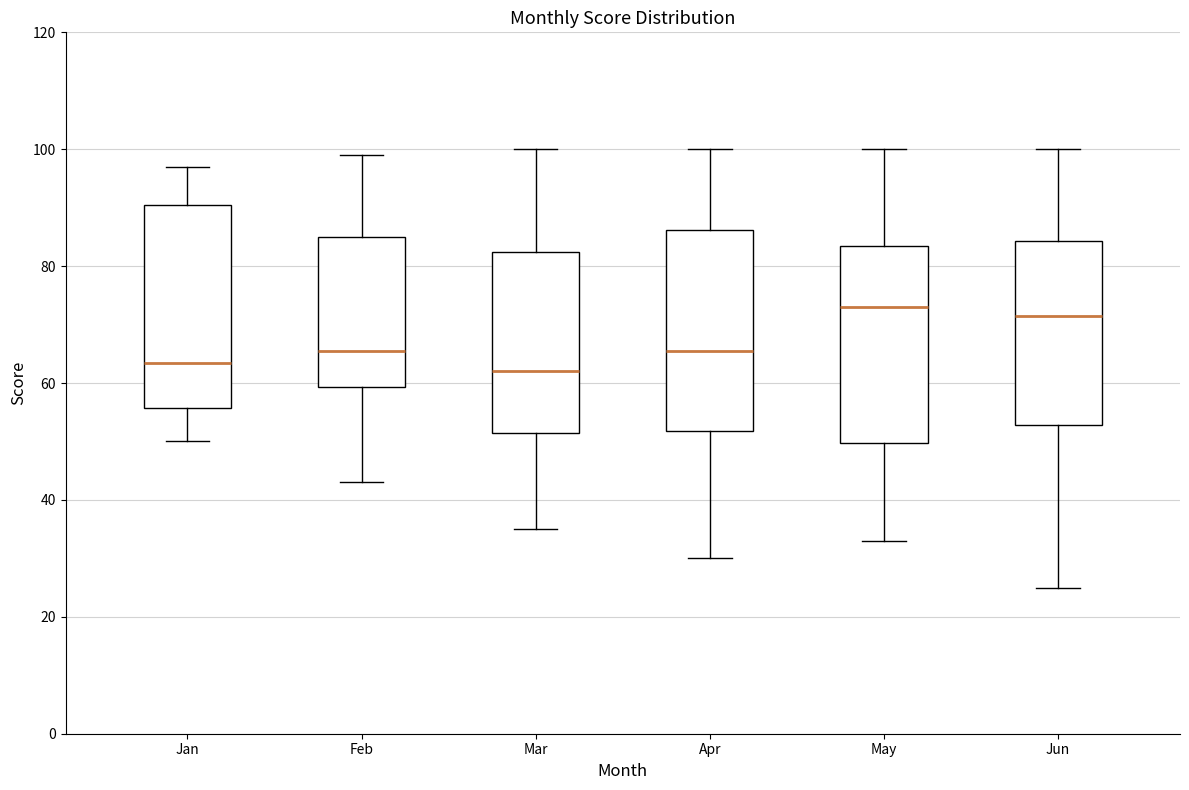

Reading left to right, transcribe this box plot: for each box, give where its median line is, the range the box spans, and where its two whiskers end, as read against the y-axis. The values are not printed on the chart, so give them approximately, as read against the axis.

Jan: median 64, box 56 to 90, whiskers 50 to 98
Feb: median 66, box 60 to 86, whiskers 44 to 100
Mar: median 62, box 52 to 82, whiskers 36 to 100
Apr: median 66, box 52 to 86, whiskers 30 to 100
May: median 74, box 50 to 84, whiskers 34 to 100
Jun: median 72, box 52 to 84, whiskers 26 to 100